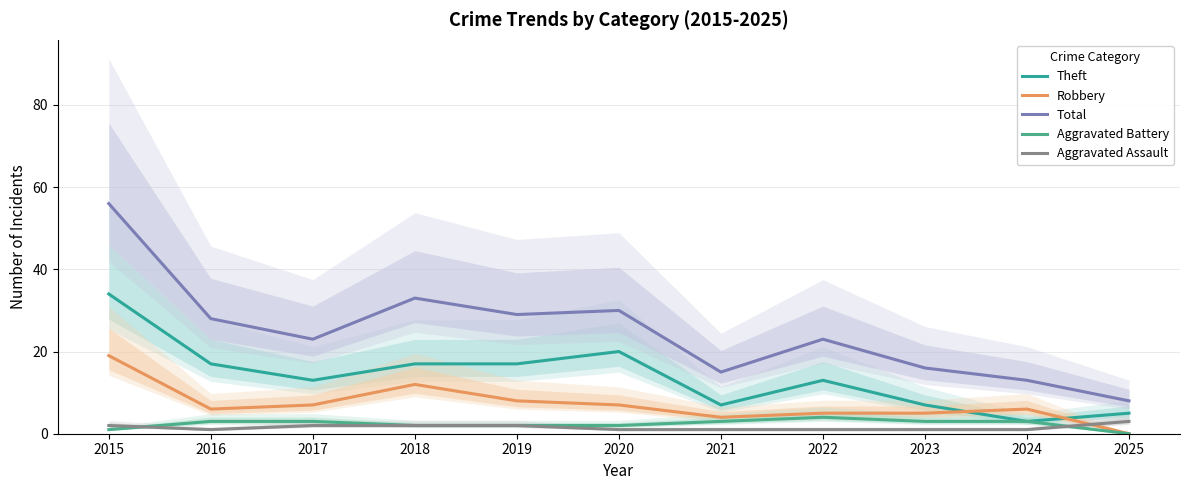

Between 2021 and 2022, which is larger?

2022